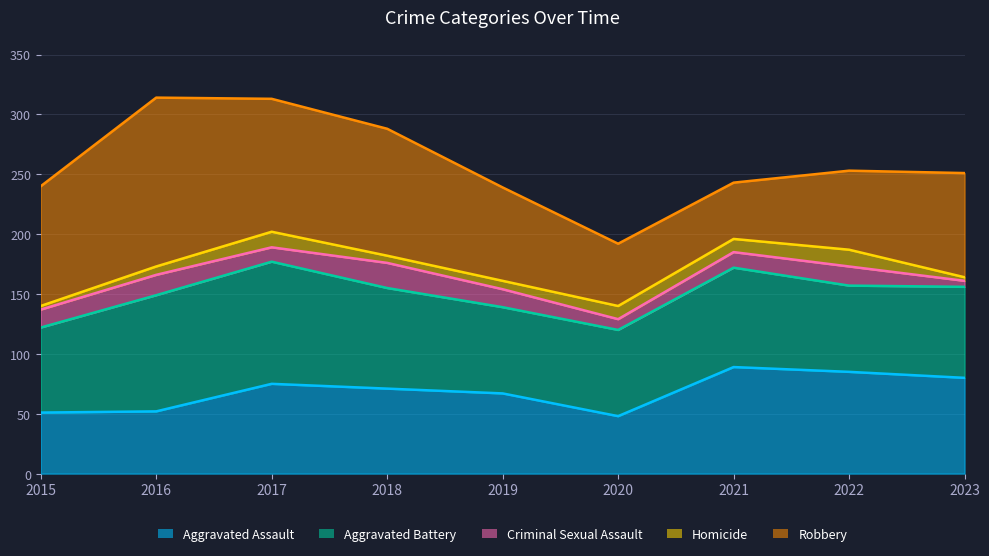

Does the chart display data point markers on the line(s)?

No